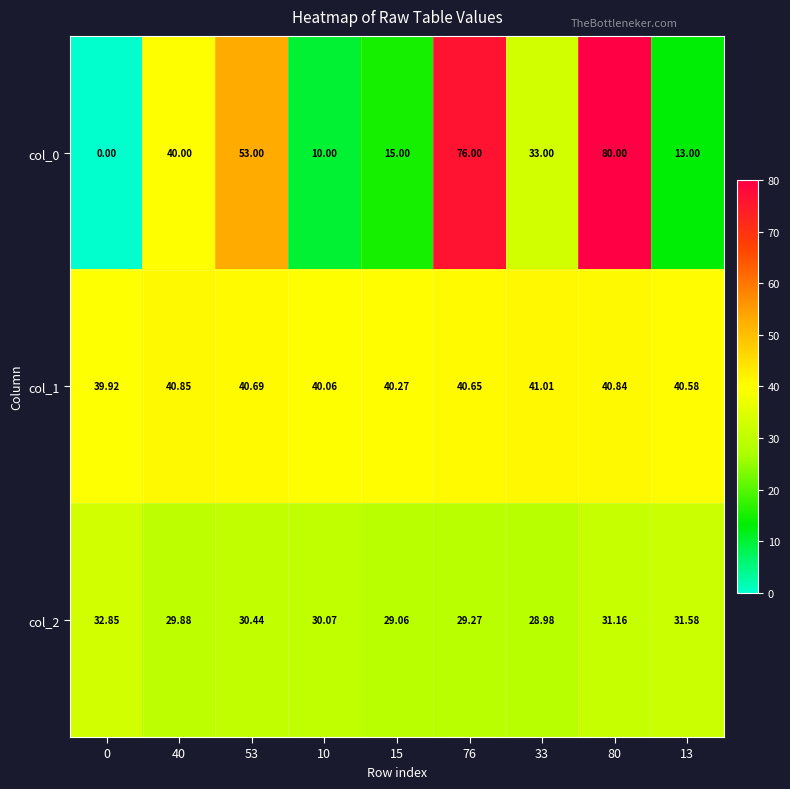

Is the value of col_1 at 0 greater than the value of col_2 at 53?

Yes